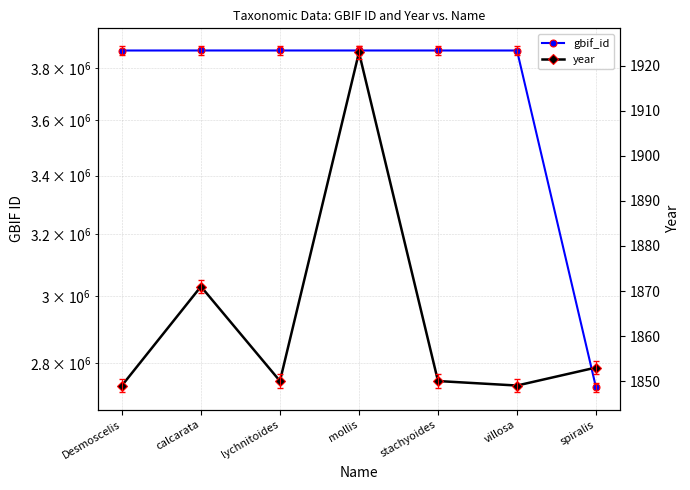

What is the maximum value for gbif_id?

3870421